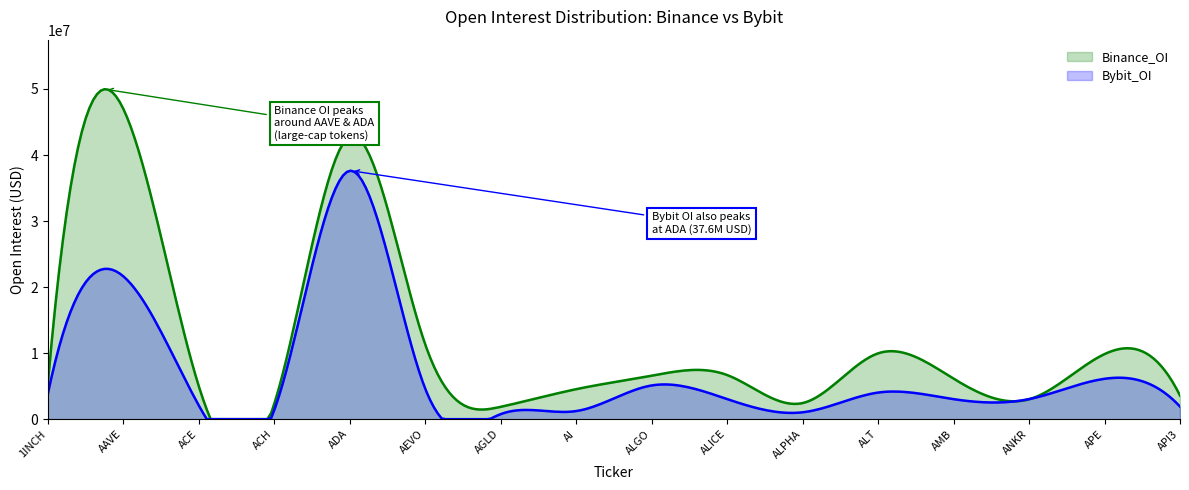

What is the label of the 8th point from the left?

AI